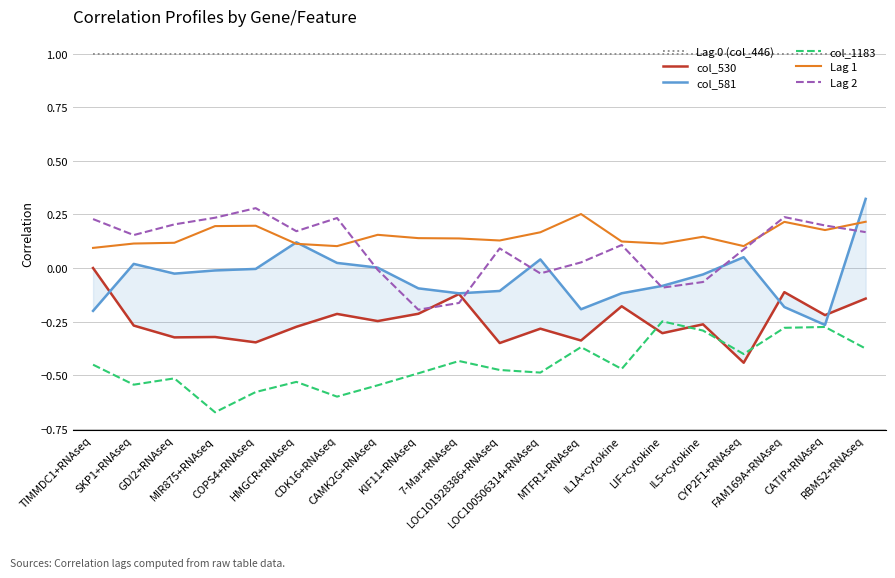

List the series in order of their peak value, highest first.

Lag 0 (col_446), col_581, Lag 2, Lag 1, col_530, col_1183